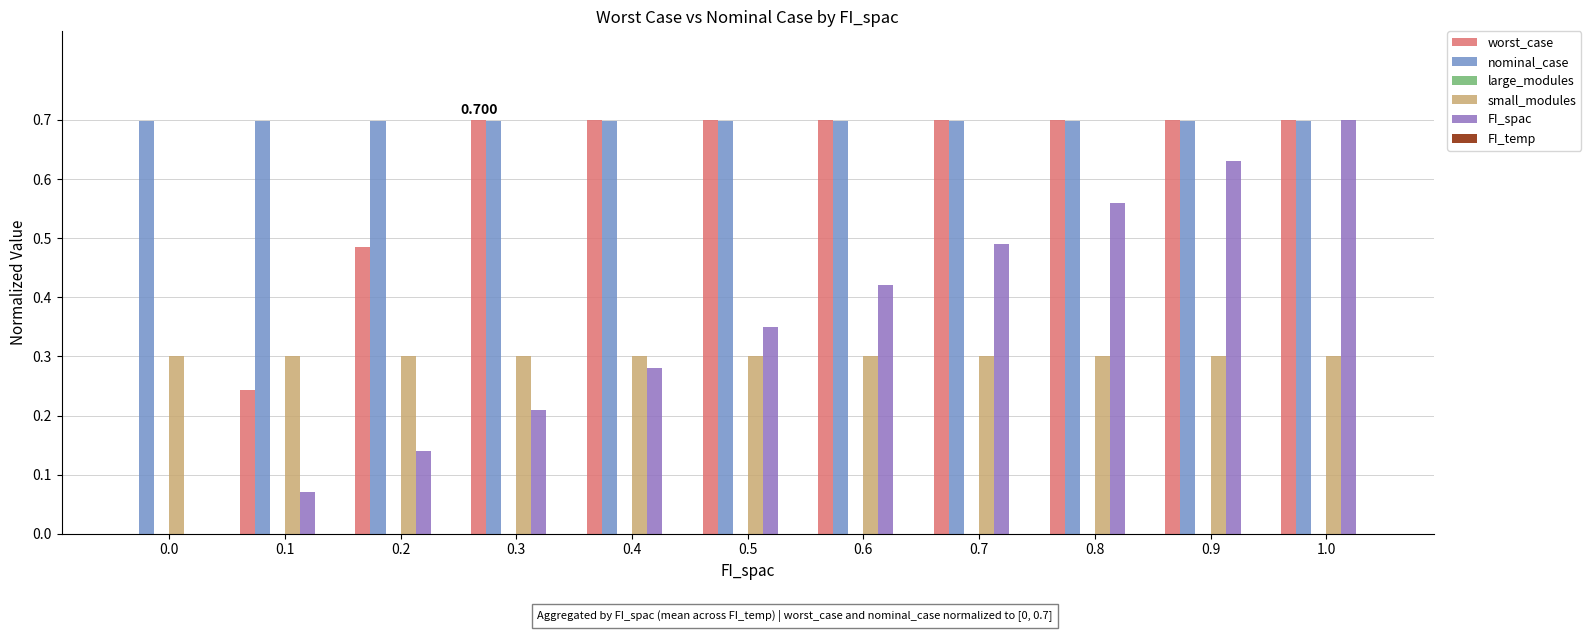

What is the greatest value displayed?

0.7